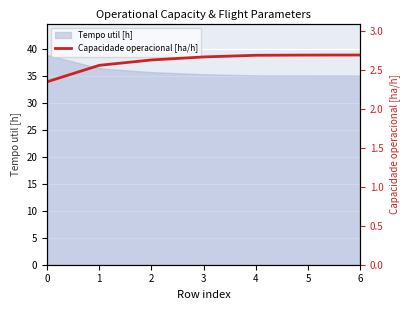

Reading left to right, extract all data points from this chart.

0=2.4	1=2.6	2=2.6	3=2.7	4=2.7	5=2.7	6=2.7